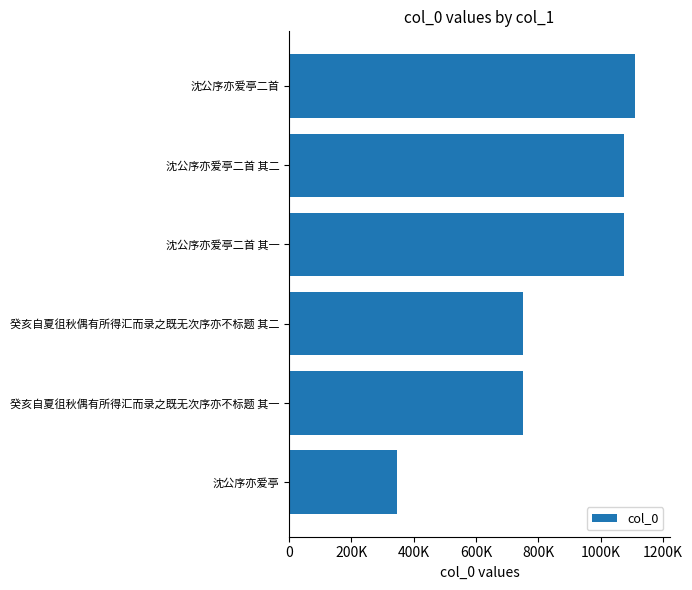

Does the chart contain any negative values?

No